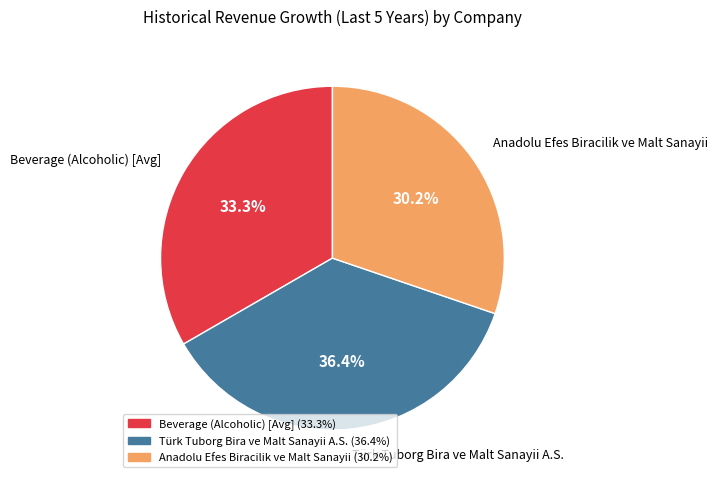

Rank the categories by value from highest to lowest.

Türk Tuborg Bira ve Malt Sanayii A.S., Beverage (Alcoholic) [Avg], Anadolu Efes Biracilik ve Malt Sanayii